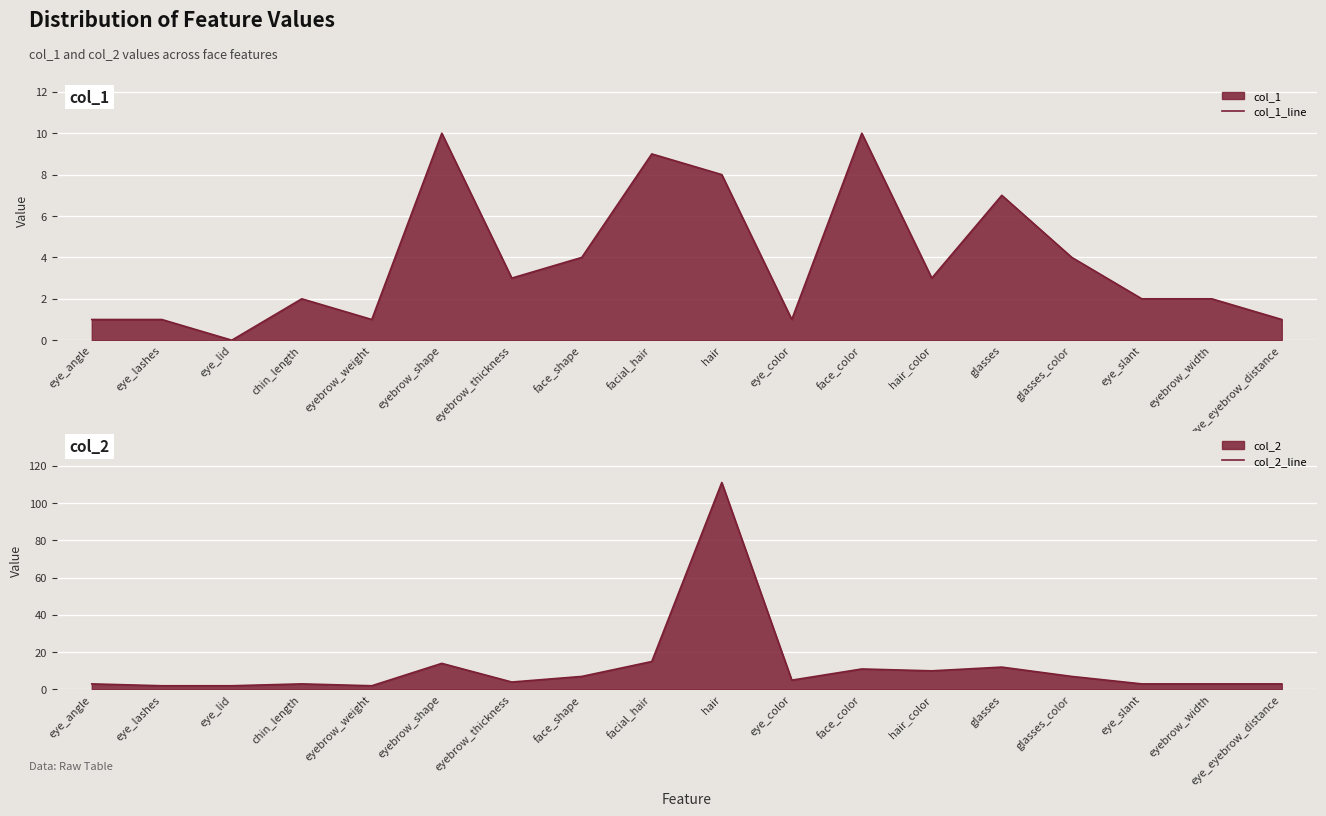

In col_2_line, how many points are higher than both neighbors (excluding endpoints)?

5